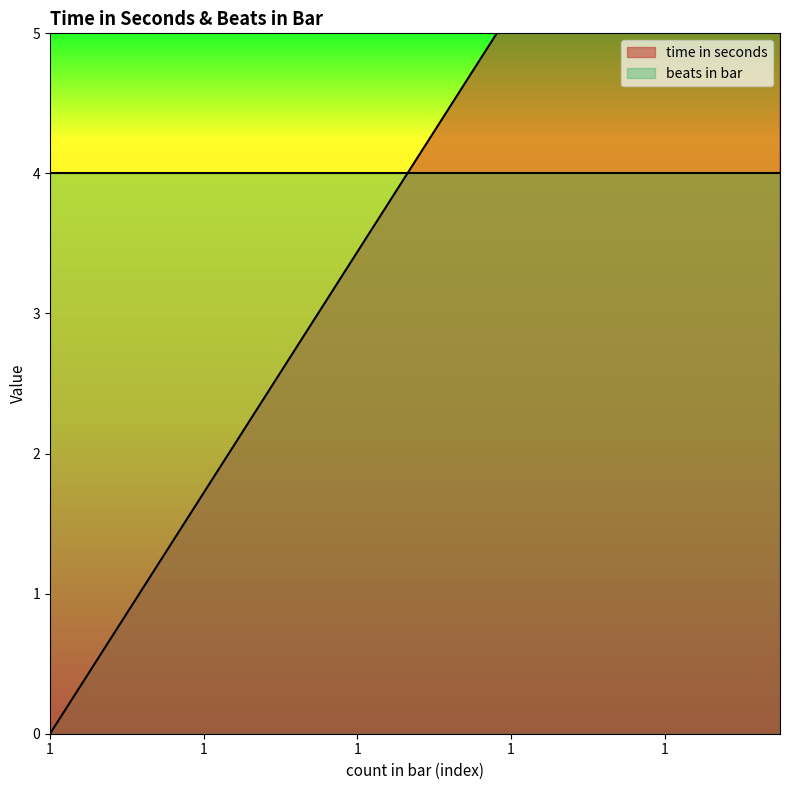

Between 4 and 3, which is larger?

3